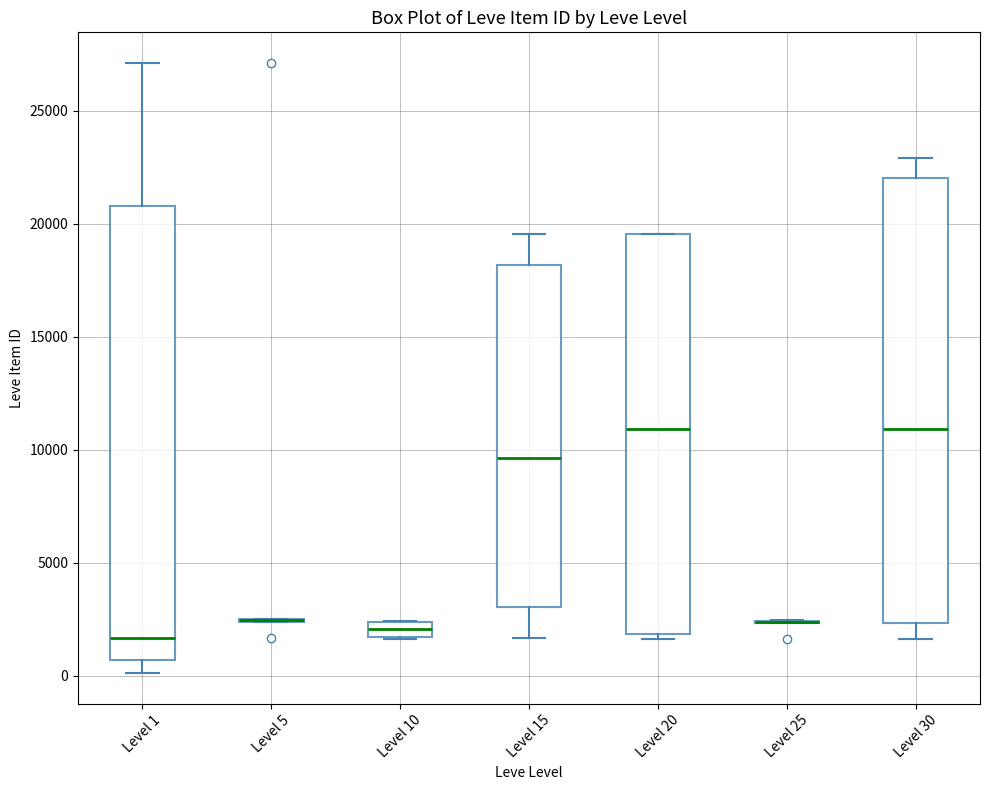

Where is the lower edge of the box for Level 20 on the y-axis? The values are not printed on the chart, so give them approximately, as read against the axis.

2000